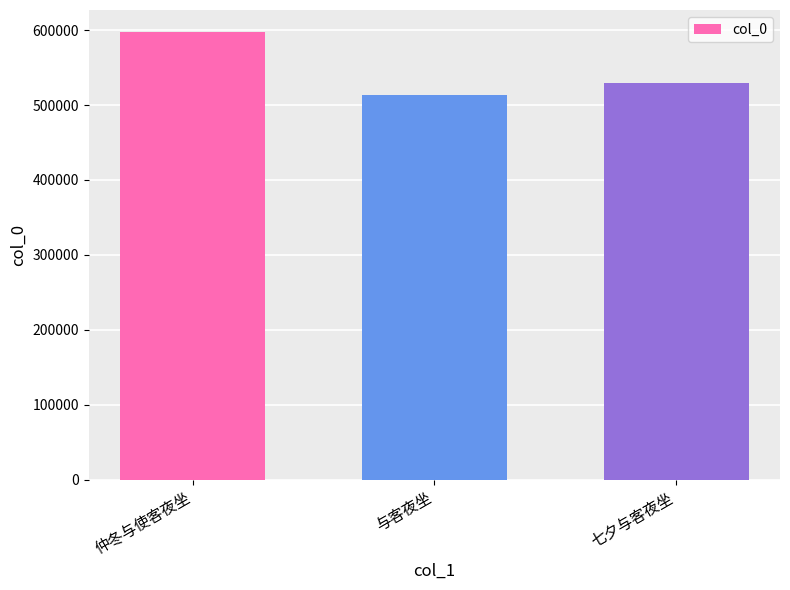

What value does the data have at 七夕与客夜坐, to the nearest 10?

529200